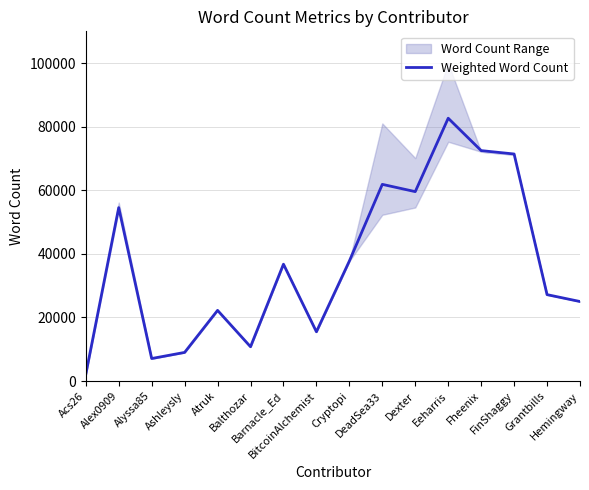

Reading right to left, extract all data points from this chart.

Hemingway=25020	Grantbills=27186	FinShaggy=71418	Fheenix=72485	Eeharris=82671	Dexter=59583	DeadSea33=61871	Cryptopi=37757	BitcoinAlchemist=15502	Barnacle_Ed=36760	Balthozar=10796	Atruk=22236	Ashleysly=9012	Alyssa85=7090	Alex0909=54550	Acs26=2099